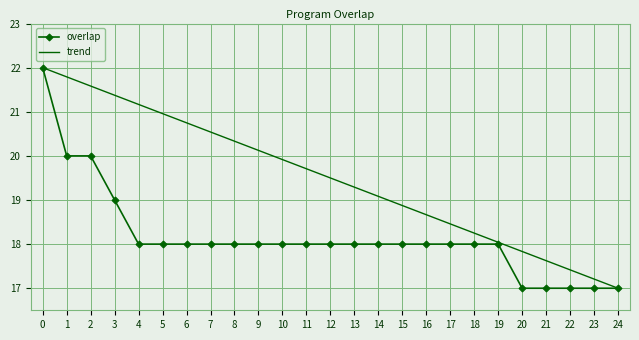

Reading left to right, extract all data points from this chart.

22	20	20	19	18	18	18	18	18	18	18	18	18	18	18	18	18	18	18	18	17	17	17	17	17